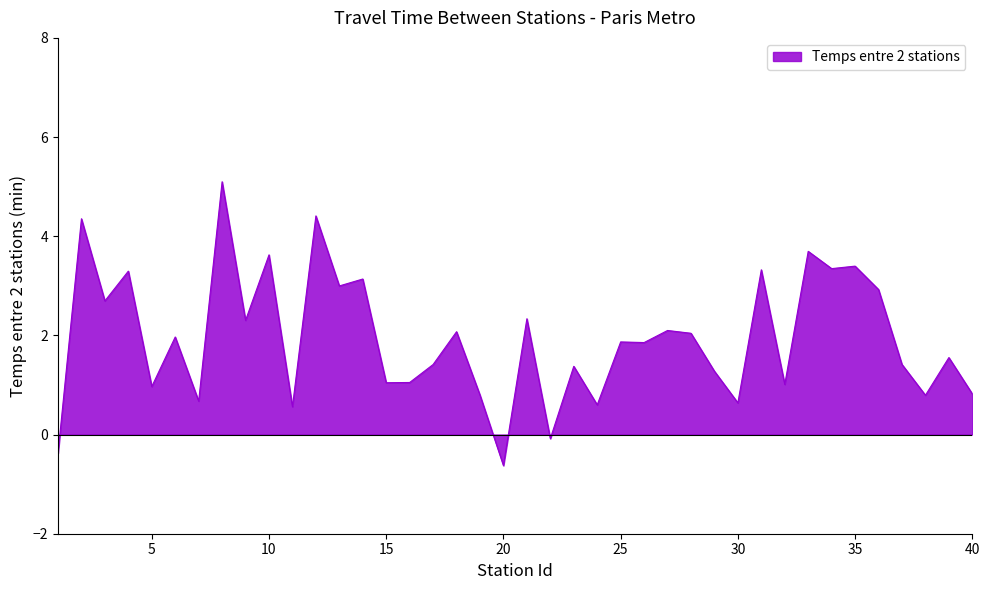

What is the maximum value shown in the chart?

5.1